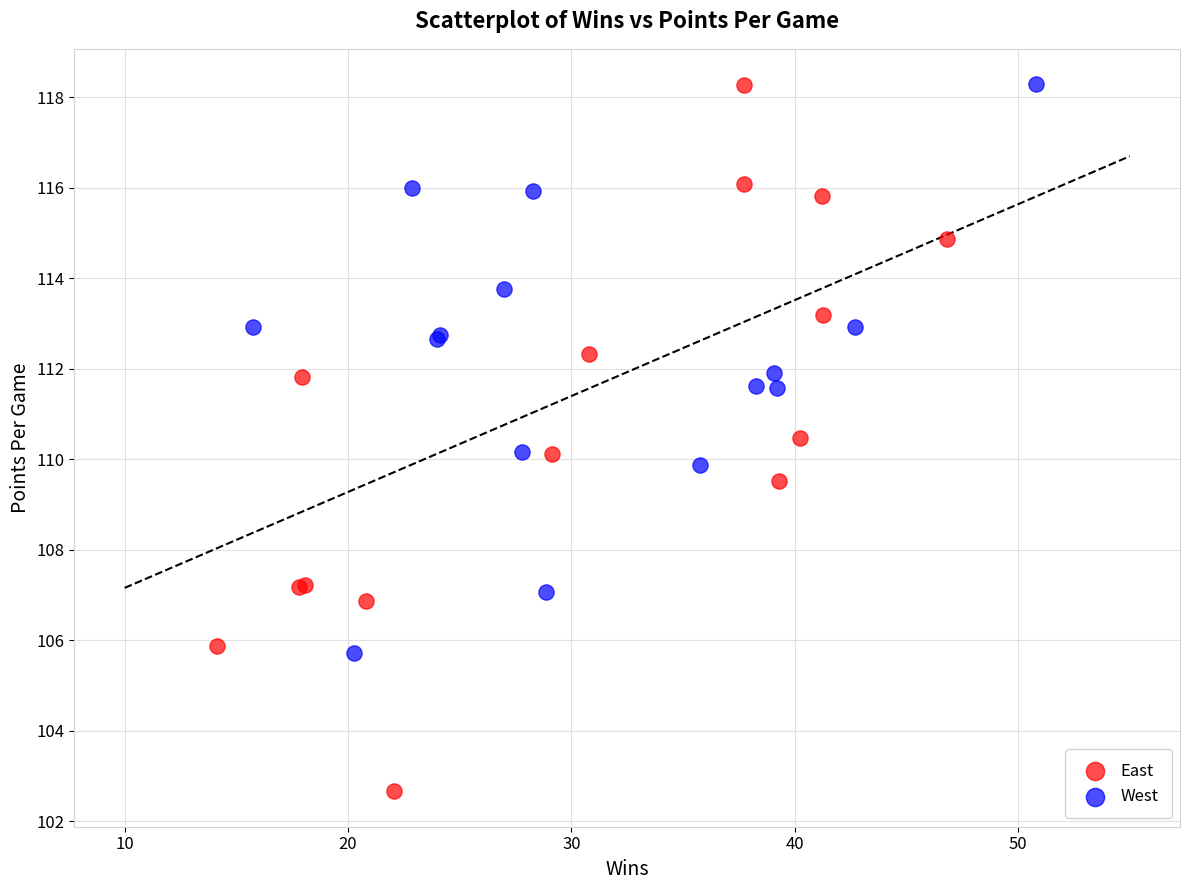

Which series reaches the minimum Y coordinate?

East